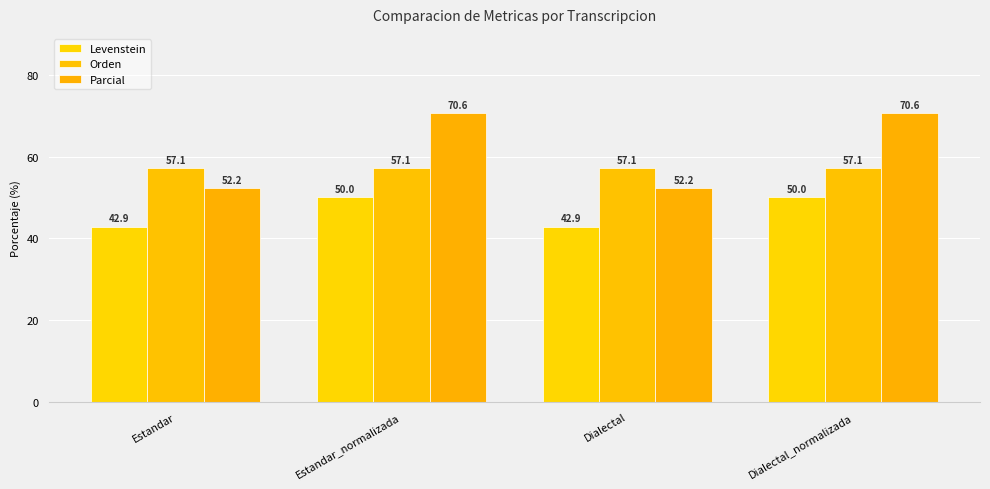

The Levenstein series shows 42.9 at Estandar. True or false?

True